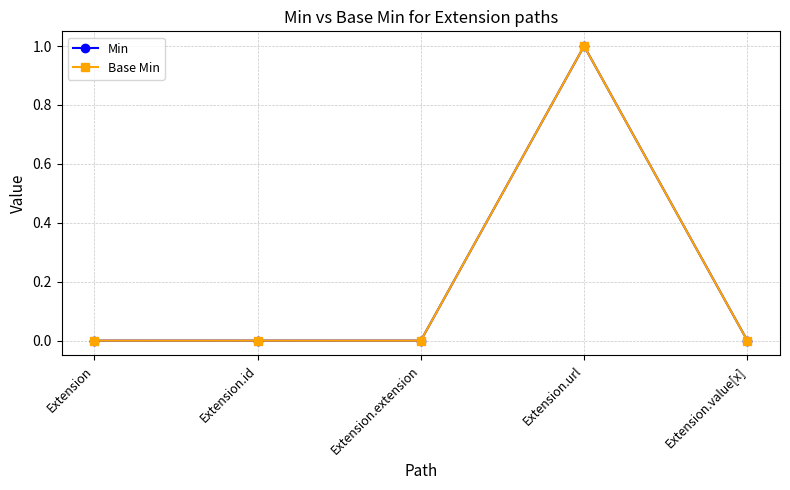

At which category is the sum across all series the highest?

Extension.url